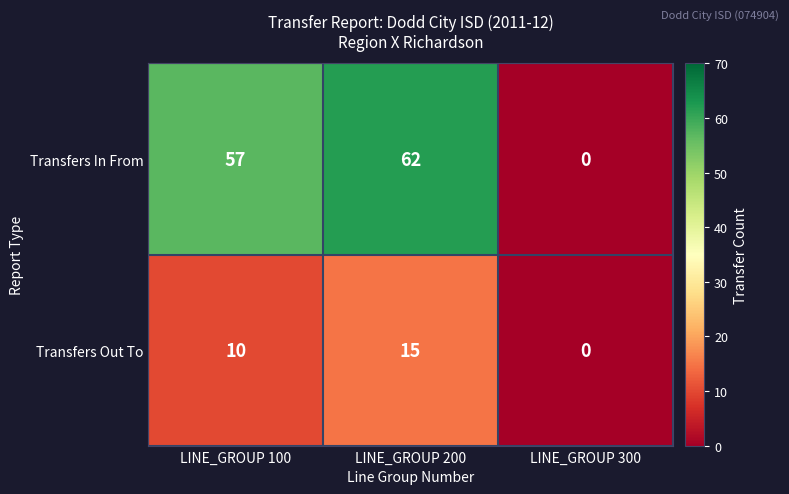

List the series in order of their overall mean, lowest first.

Transfers Out To, Transfers In From